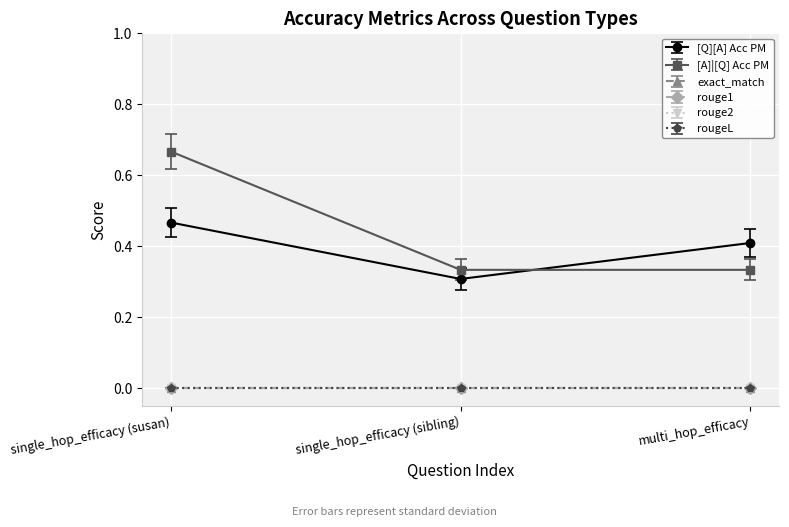

Which series has the largest total across all categories?

[A]|[Q] Acc PM